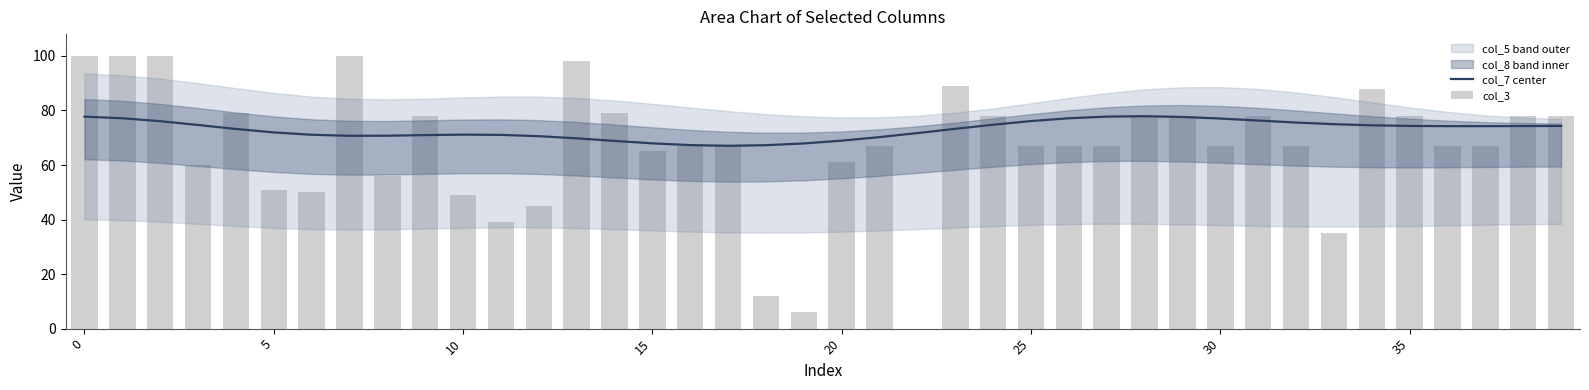

What is the average value of the col_7 center series?

73.0